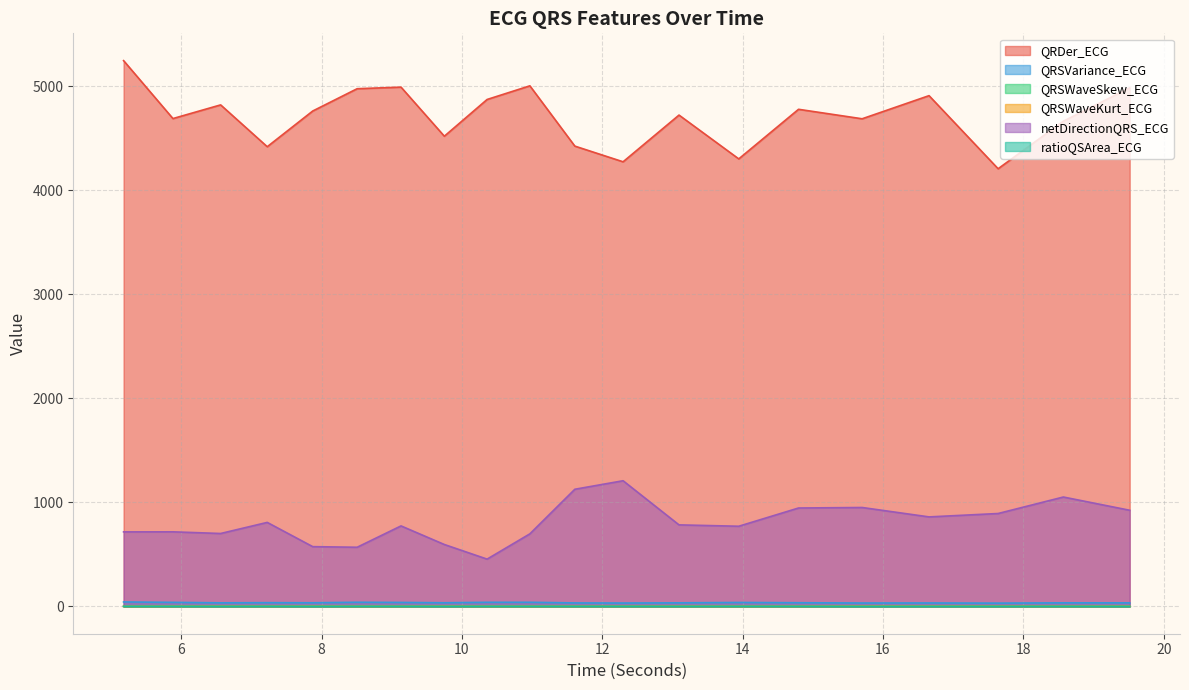

What is the sum of the netDirectionQRS_ECG values at 7.875 and 12.296875?

1782.1